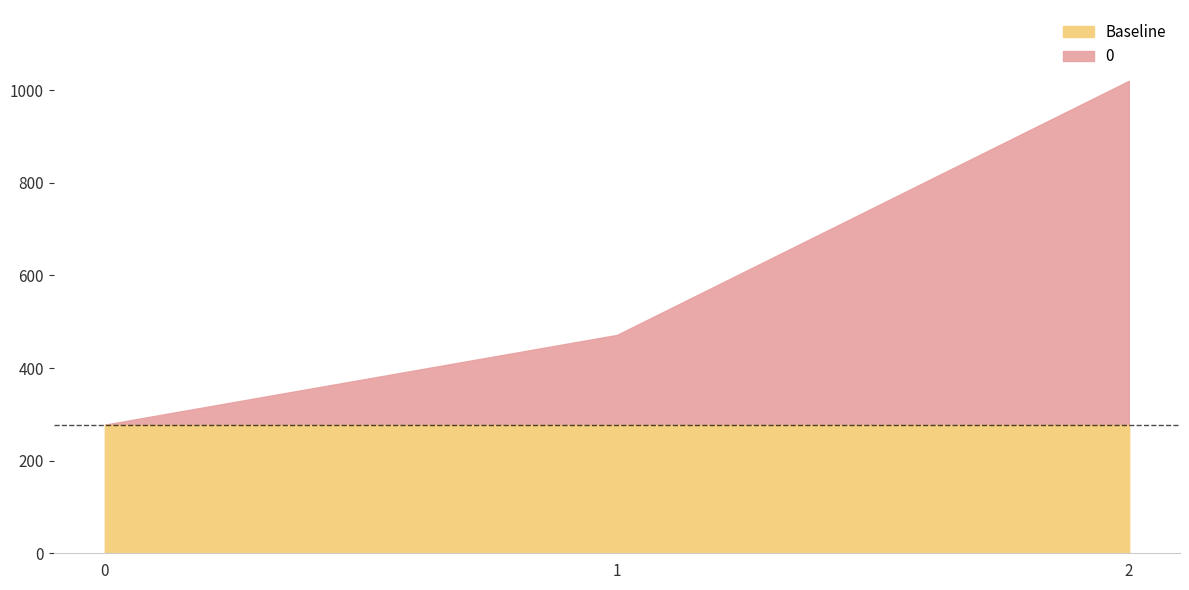

Reading left to right, transcribe all the data shown in this chart.

0=277.8	1=471.4	2=1020.0